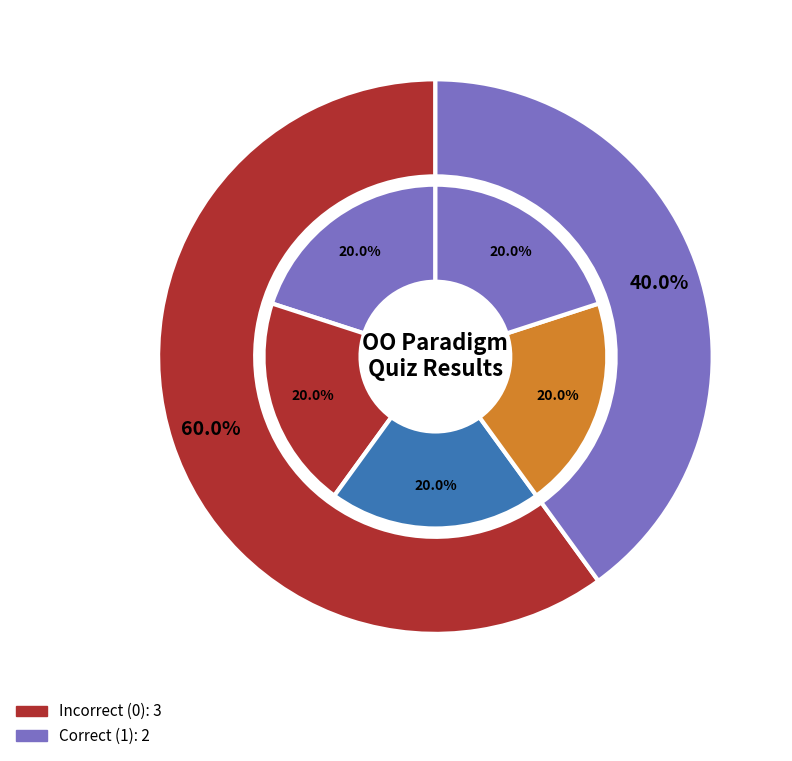

Combined, do If you change the value of a private class and In OO paradigm, data abstractions account for over 50%?

No